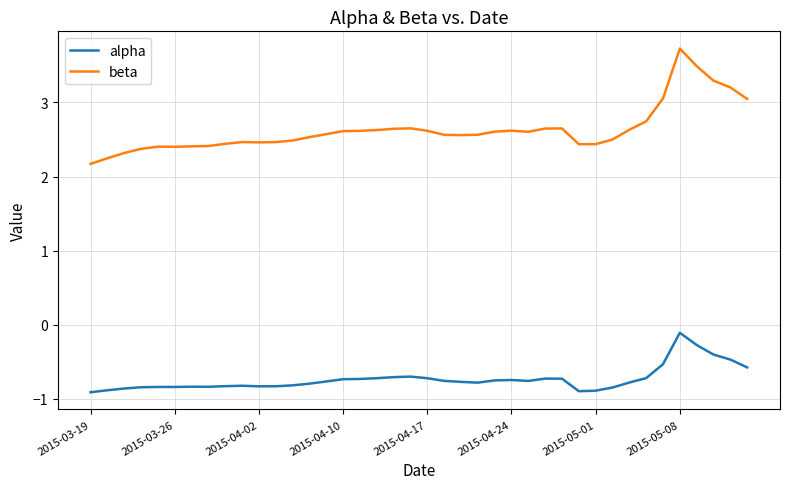

Count the number of data series in this chart.

2